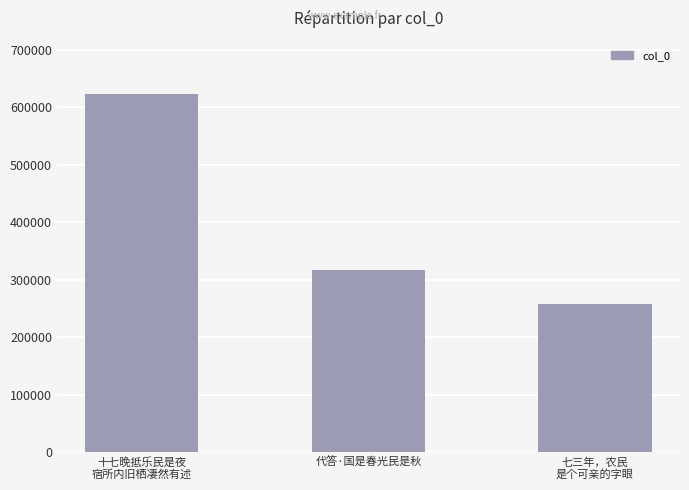

Reading left to right, list all the values displayed in this chart.

622851	316580	258375